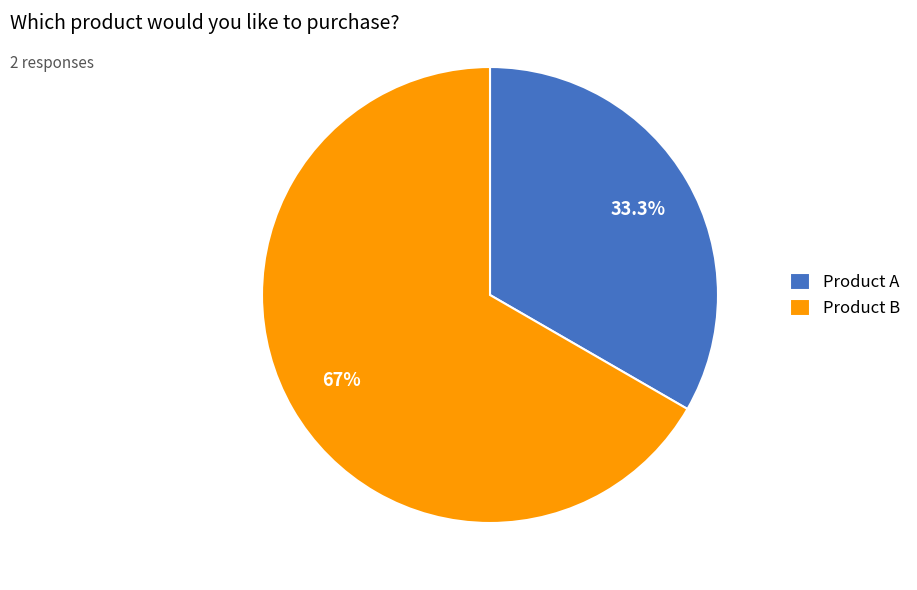

Which slice is the largest?

Product B